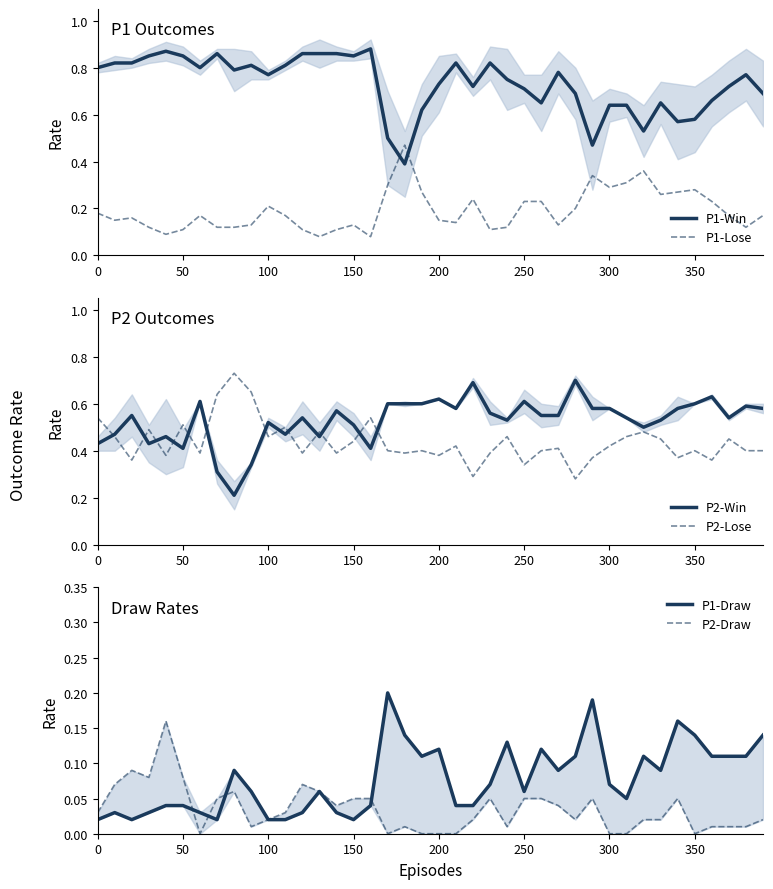

What are all the series names shown in the legend?

P1-Win, P1-Lose, P2-Win, P2-Lose, P1-Draw, P2-Draw